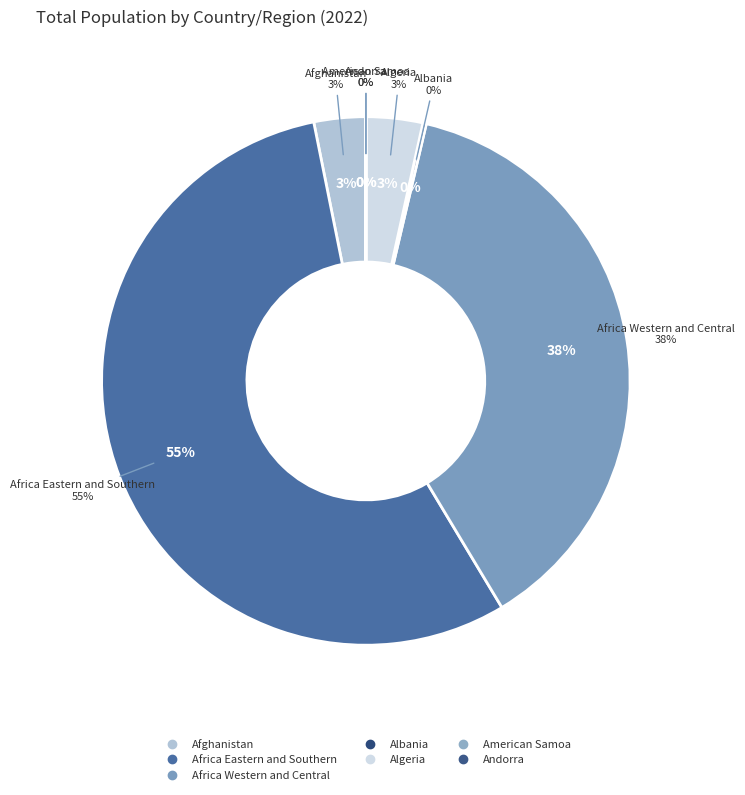

True or false: Africa Eastern and Southern accounts for 55% of the total.

True